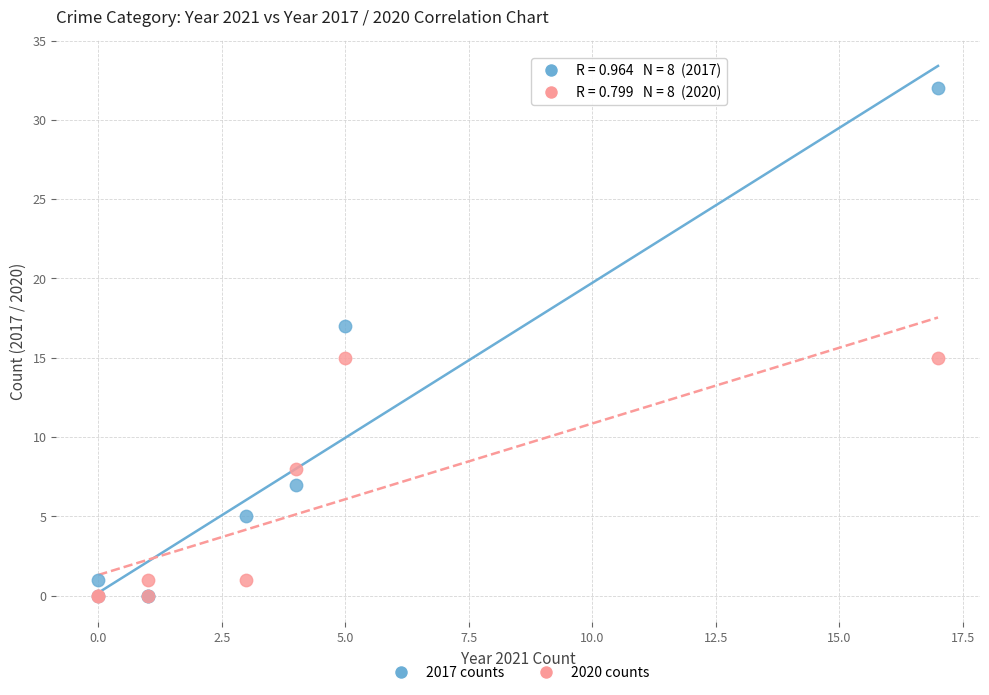

Which series has the widest spread of Y values?

2017 counts